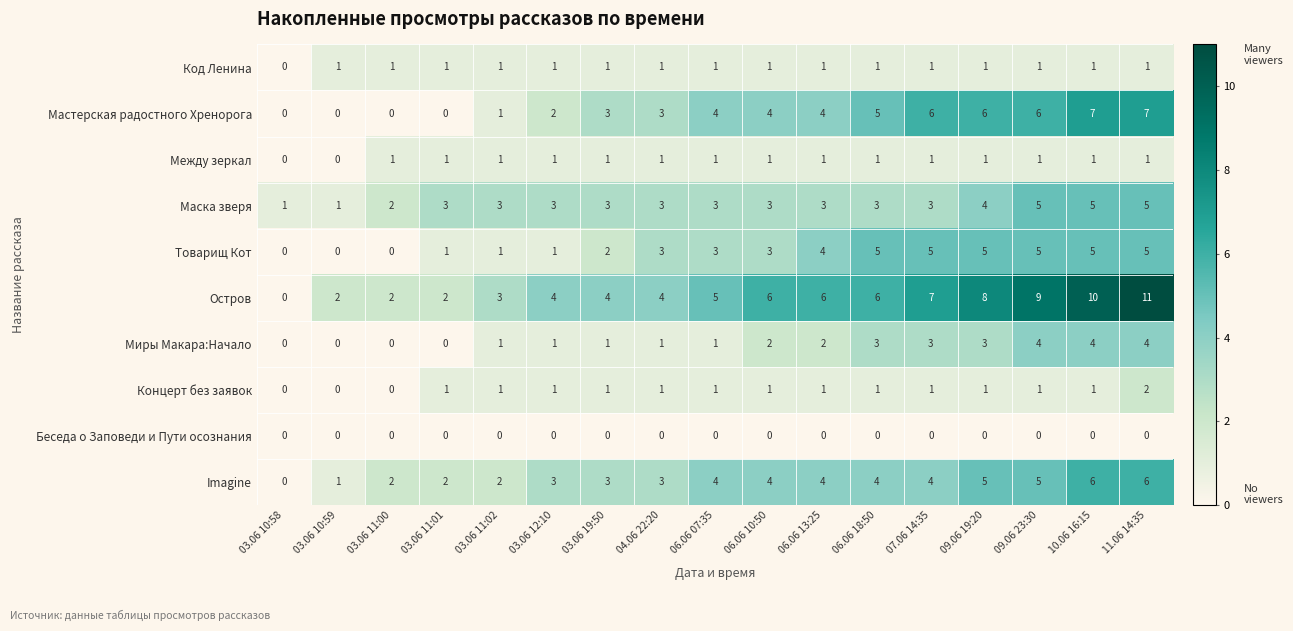

Which series has the widest spread of values?

Остров